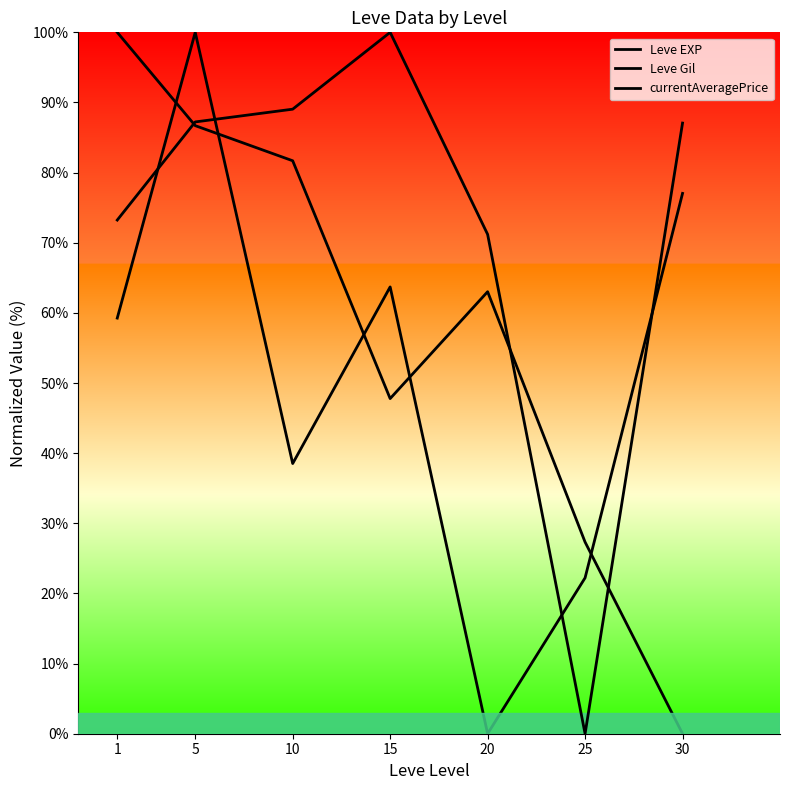

True or false: Leve EXP has a value of 38.5 at 10.

True